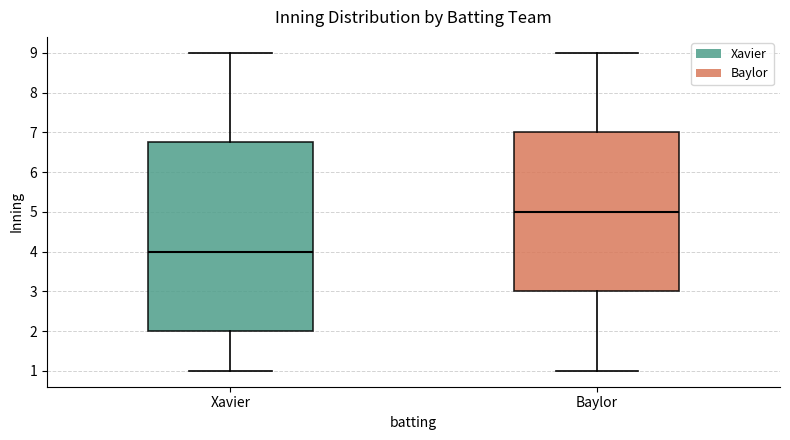

Reading left to right, read every box against the y-axis: the position of its median line, the range the box covers, and the ends of its whiskers. The values are not printed on the chart, so give them approximately, as read against the axis.

Xavier: median 4.0, box 2.0 to 6.8, whiskers 1.0 to 9.0
Baylor: median 5.0, box 3.0 to 7.0, whiskers 1.0 to 9.0